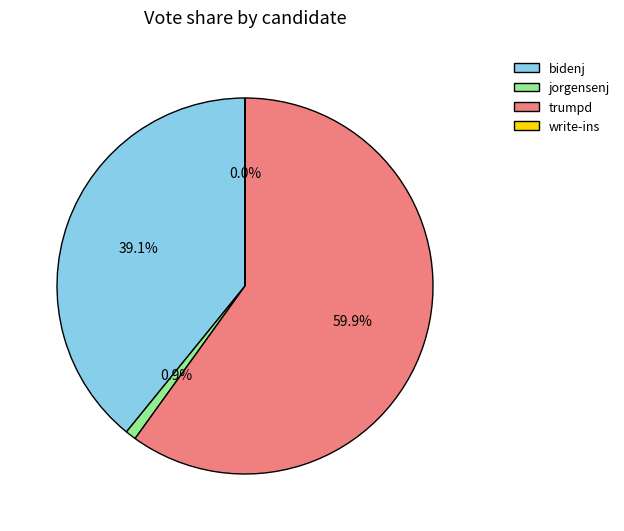

To the nearest percent, what is the average slice percentage?

25%